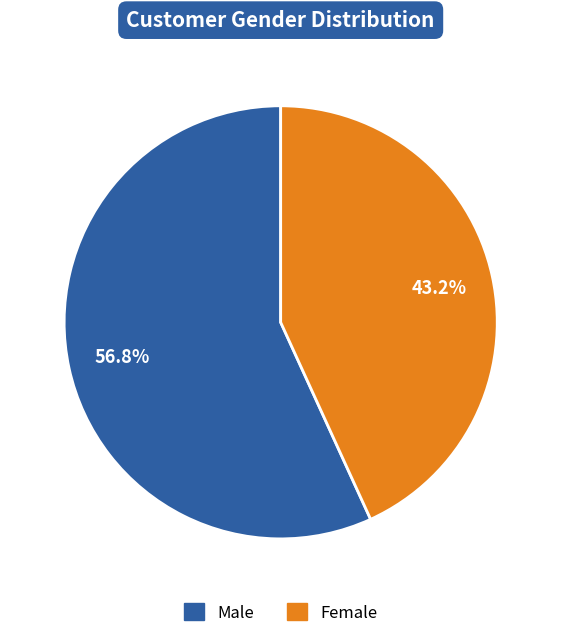

Which category has the smallest portion of the pie?

Female